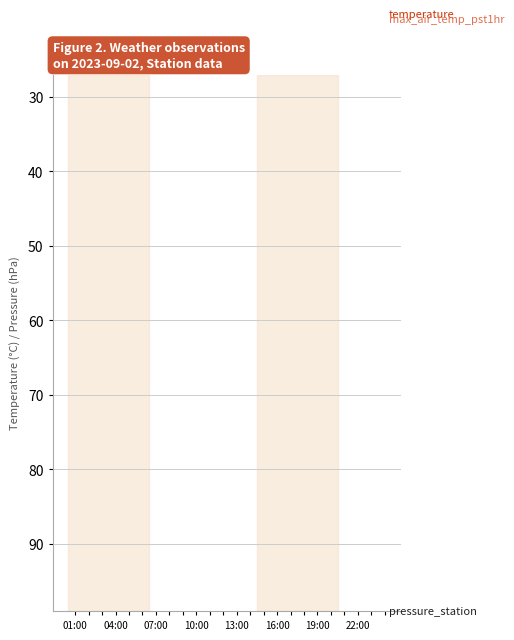

The value of max_air_temp_pst1hr at 15 is 25.0. True or false?

True